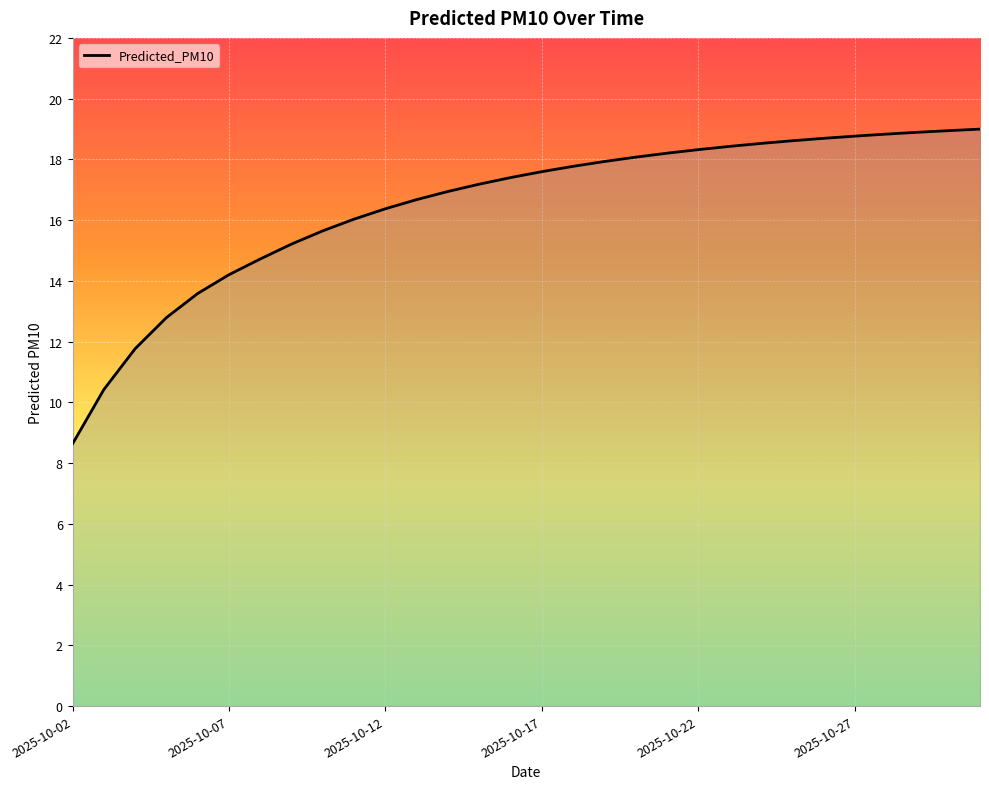

What is the difference between the maximum and minimum values?

10.4